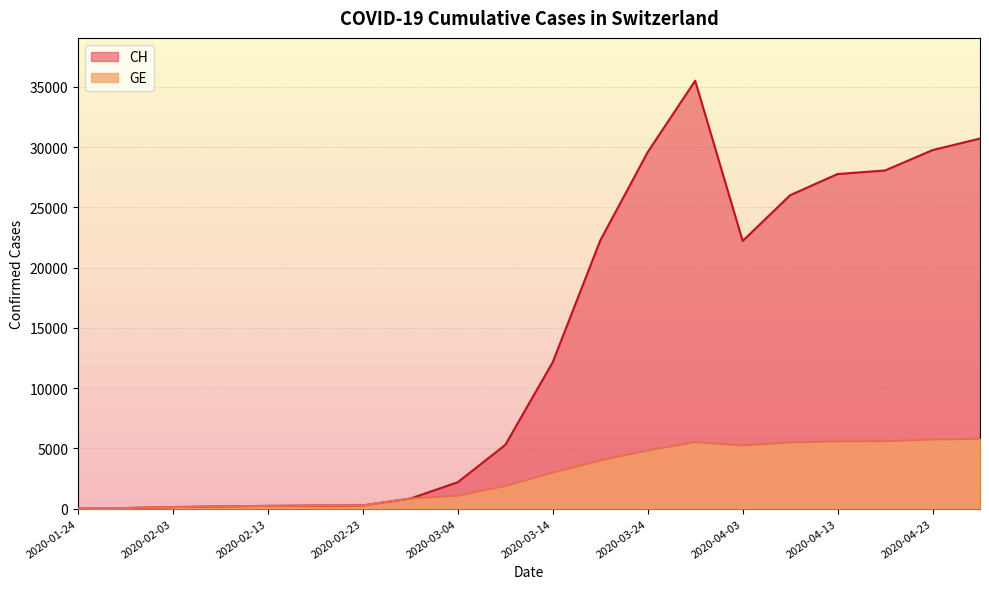

True or false: CH and GE cross at least once.

False